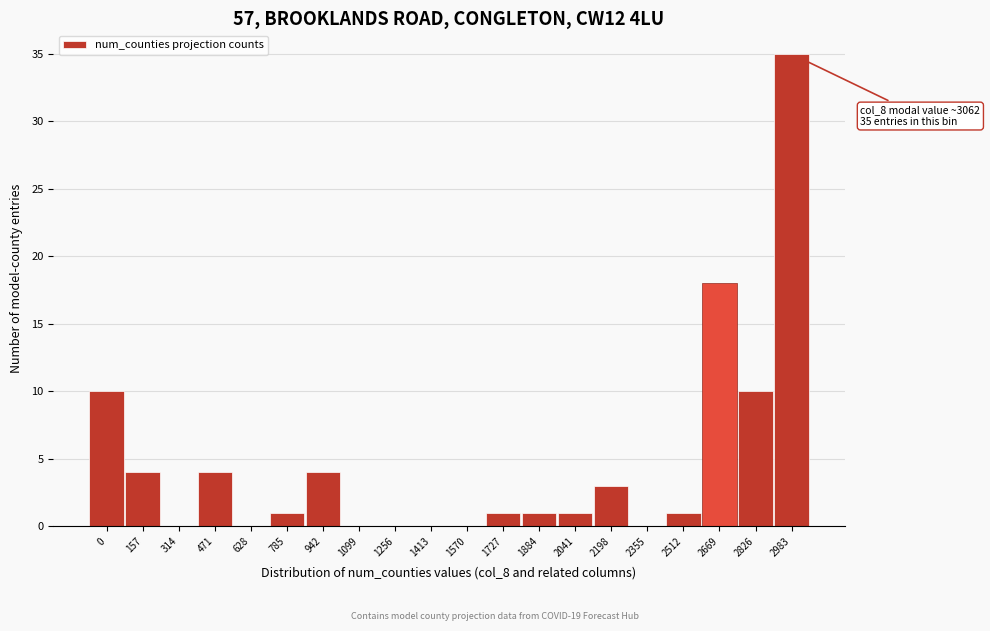

Reading left to right, extract all data points from this chart.

0=10	157=4	314=0	471=4	628=0	785=1	942=4	1099=0	1256=0	1413=0	1570=0	1727=1	1884=1	2041=1	2198=3	2355=0	2512=1	2669=18	2826=10	2983=35